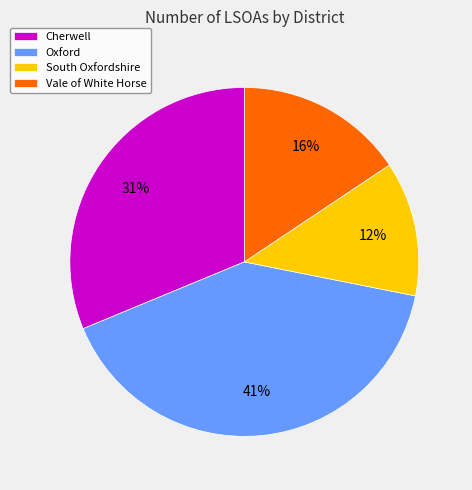

Is there a majority slice in this chart?

No